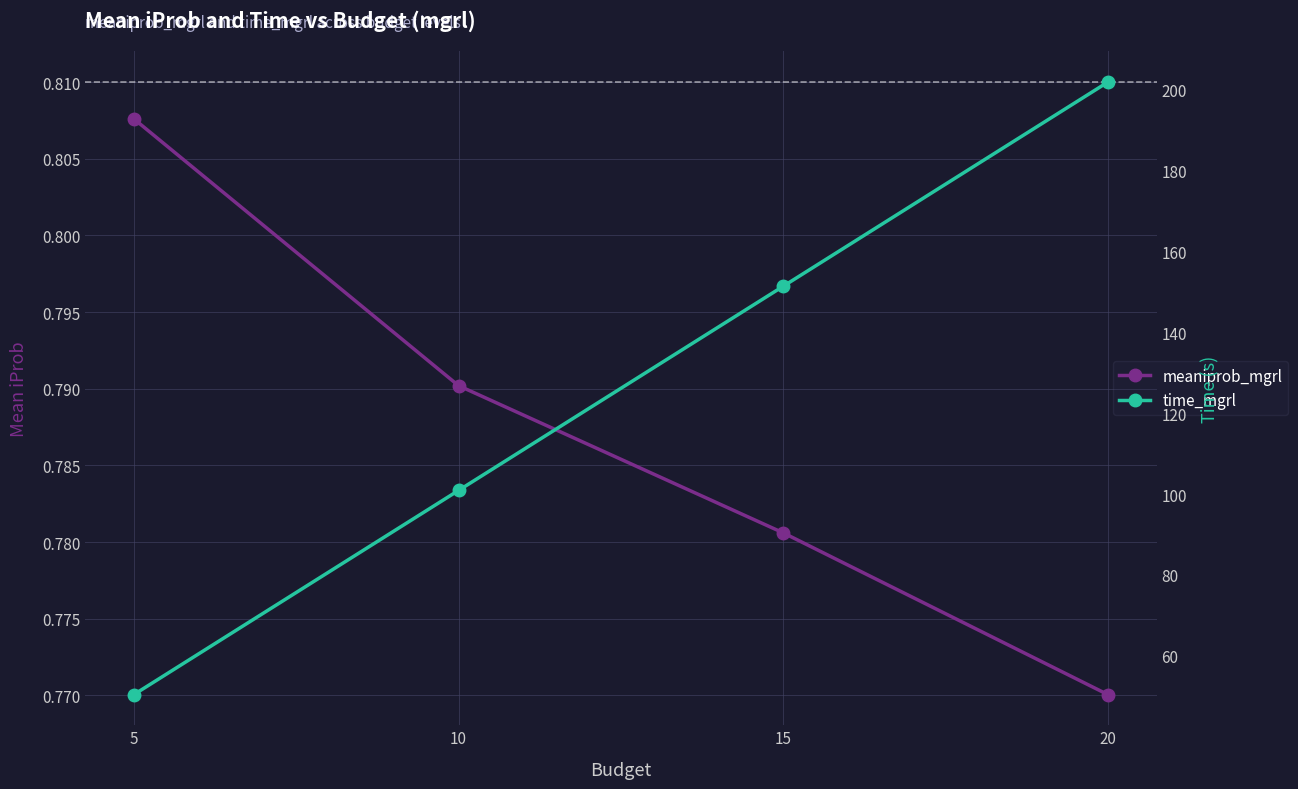

What is the value of the time_mgrl point at the 1st from the left?

50.4